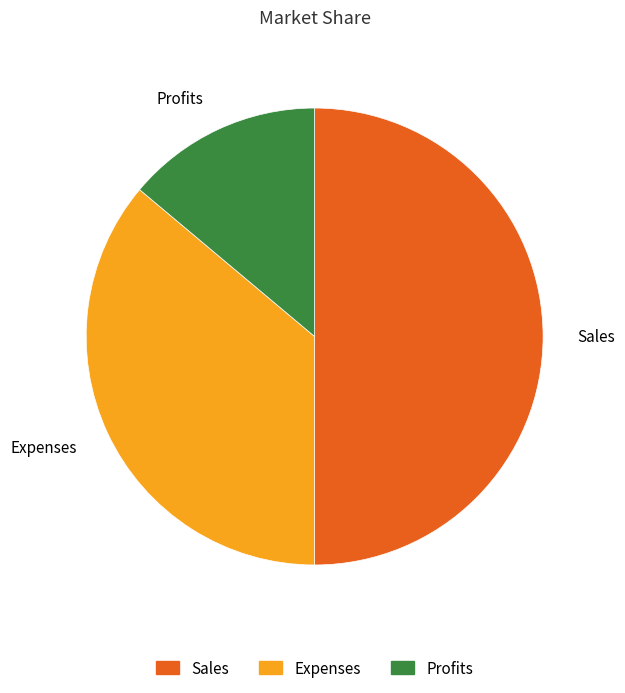

Which slice is the smallest?

Profits